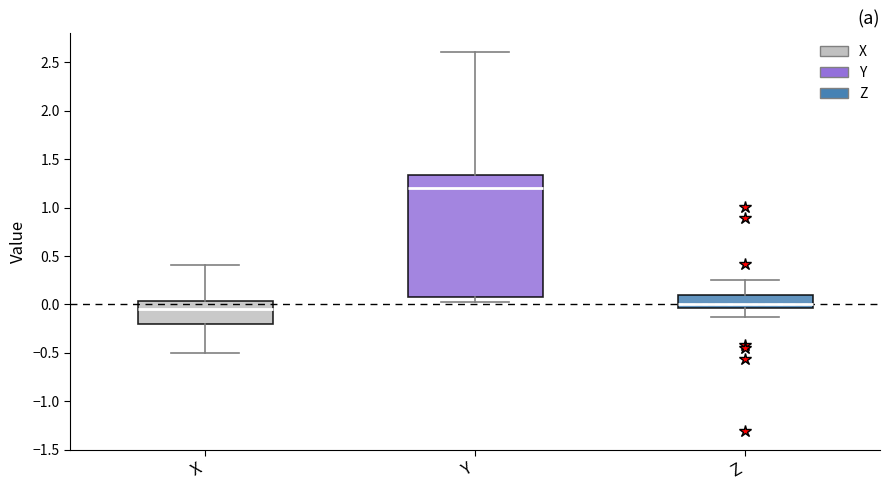

Where is the lower edge of the box for Z on the y-axis? The values are not printed on the chart, so give them approximately, as read against the axis.

-0.05